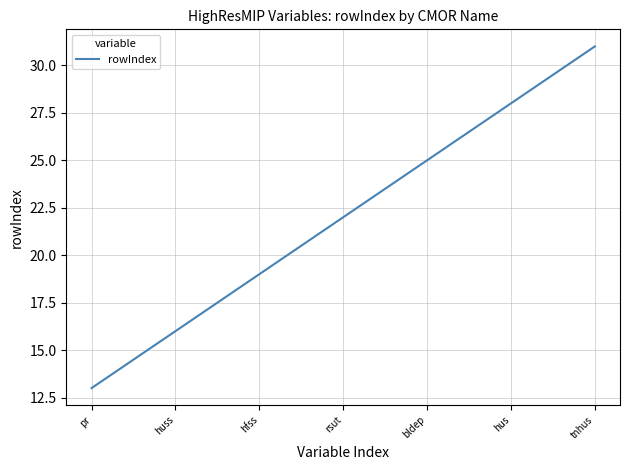

What is the maximum value shown in the chart?

31